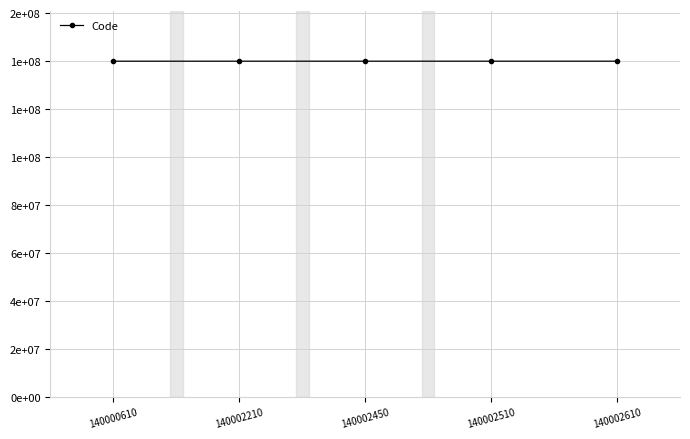

Is this an area chart (filled region under the line)?

No